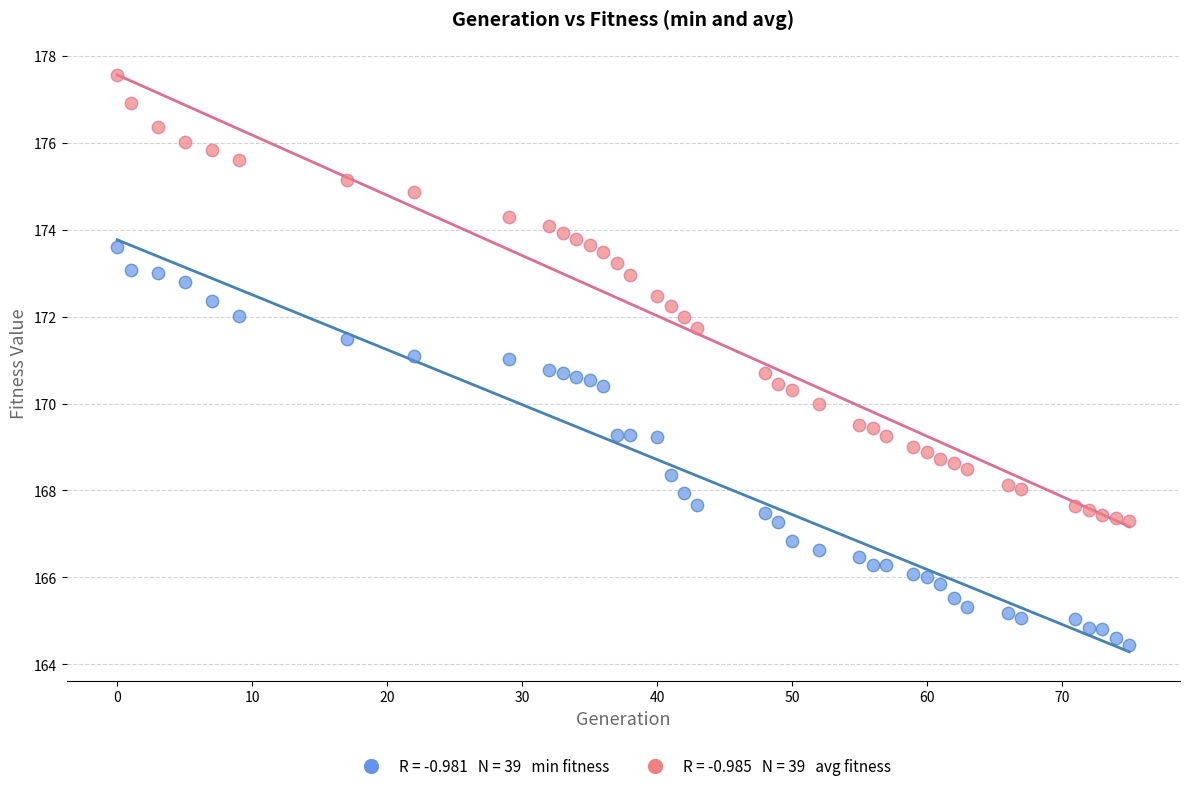

Across all data points, what is the range of Y values (max minus min)?

13.1